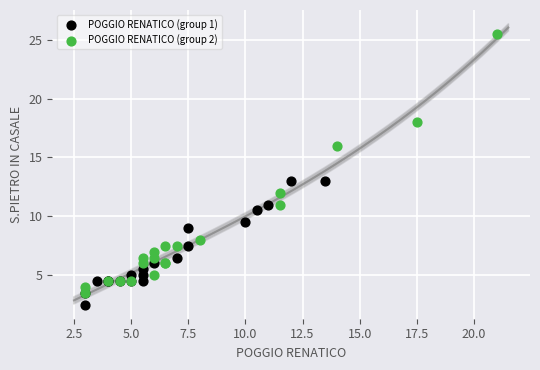

Which series contains the highest Y value?

POGGIO RENATICO (group 2)